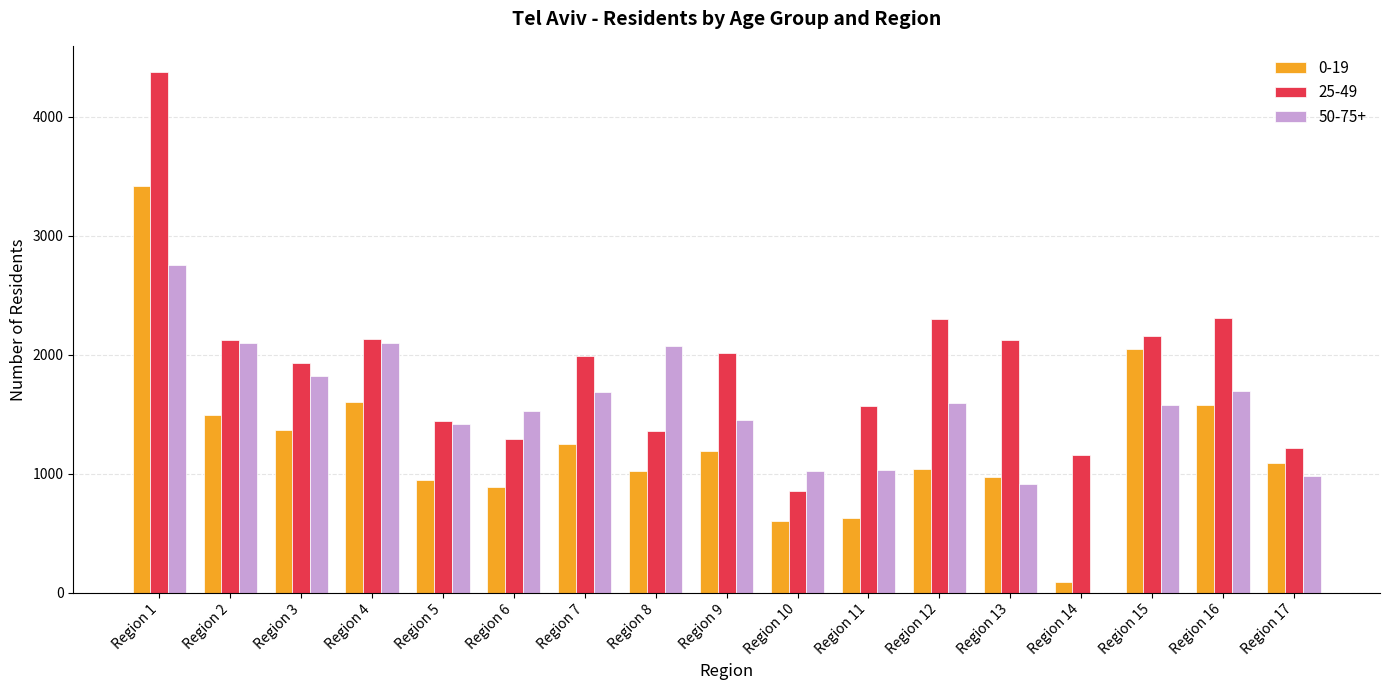

At which category is the sum across all series the highest?

Region 1